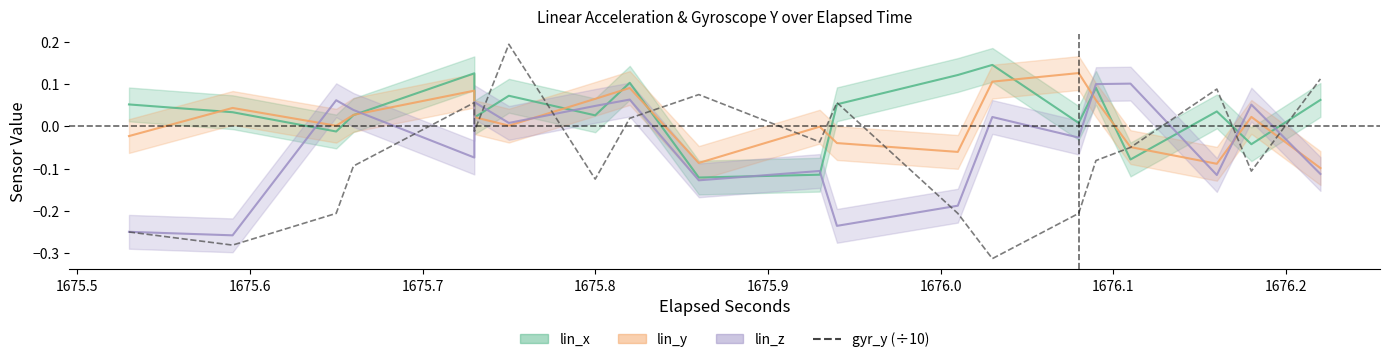

True or false: the data shows -0.3 at 1675.6.

True